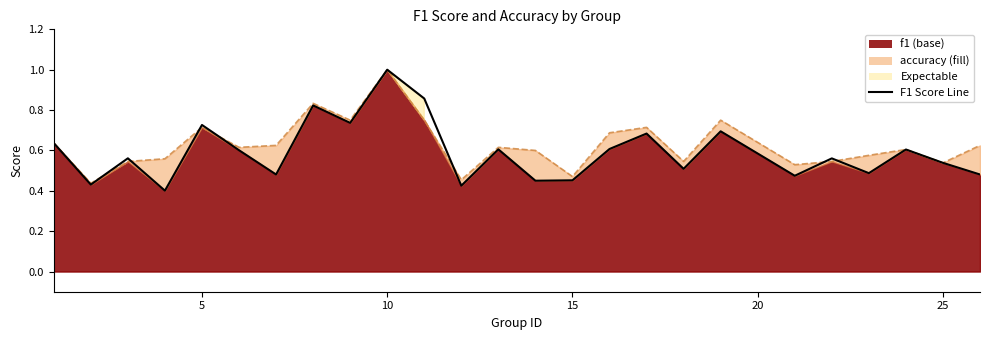

How many interior local valleys does the f1 series have?

9